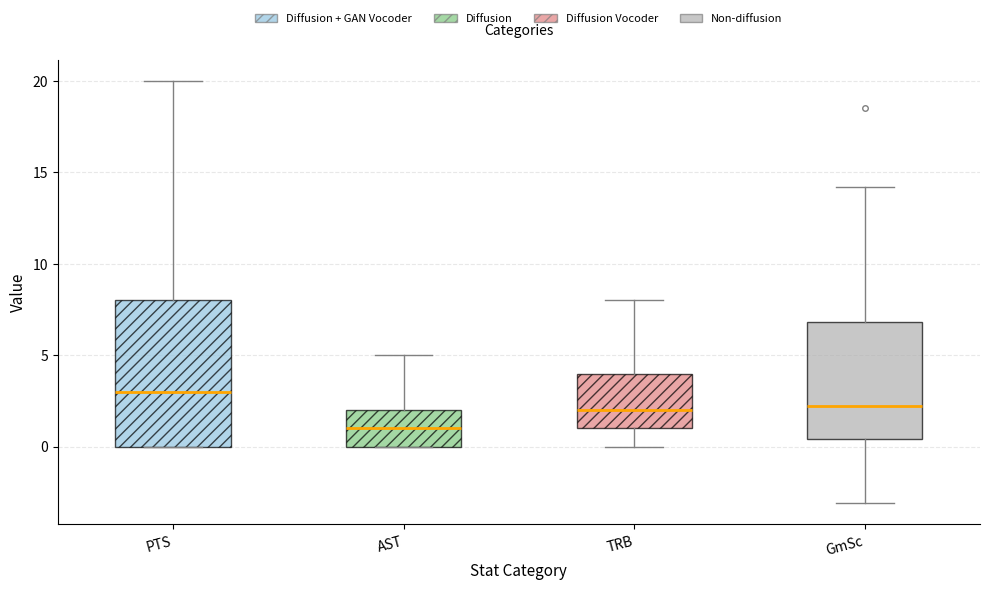

Which box is the tallest, from its lower edge to its upper edge?

PTS